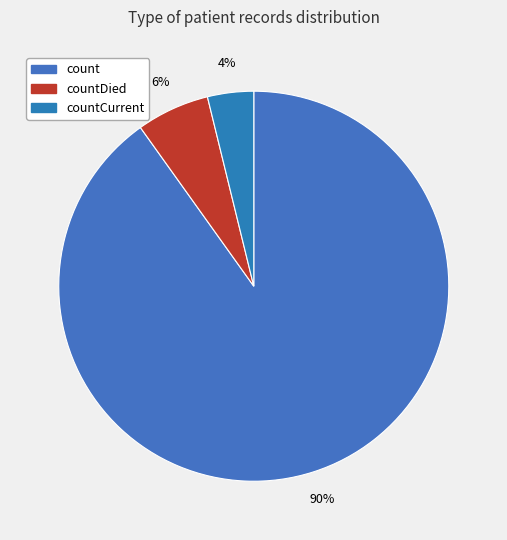

Which category has the biggest portion of the pie?

count